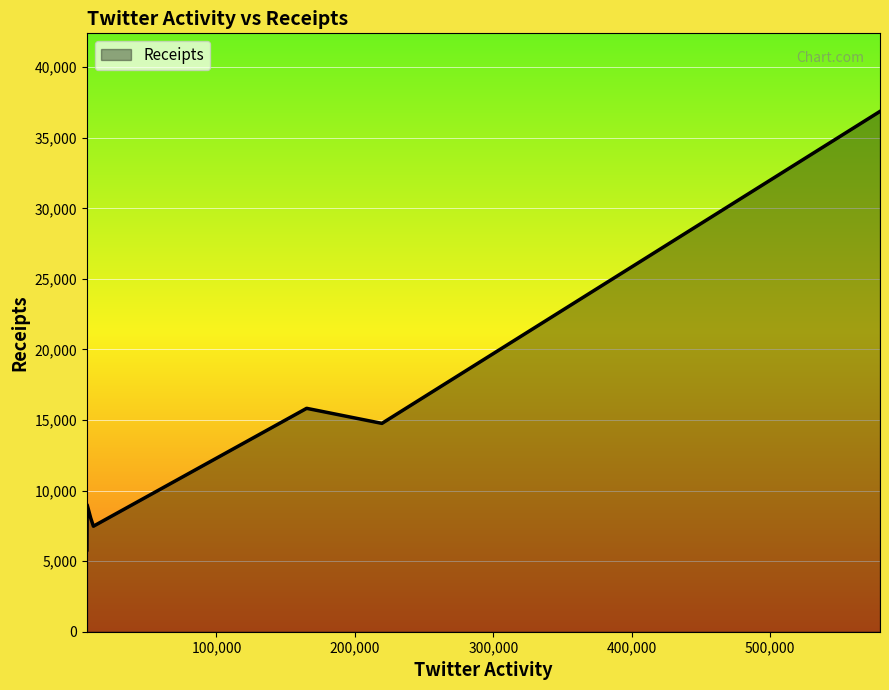

How many interior local valleys (lower than both neighbors) does the data have?

2